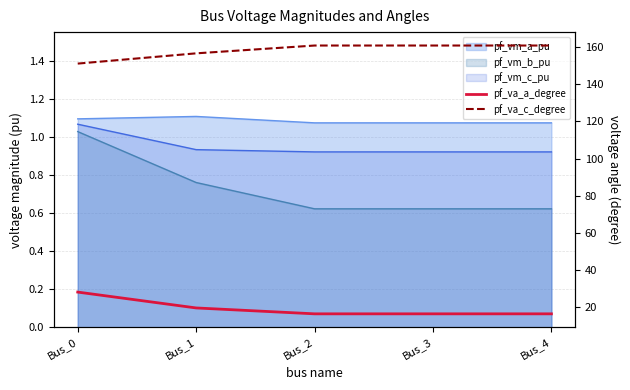

What is the maximum value for pf_va_c_degree?

161.0